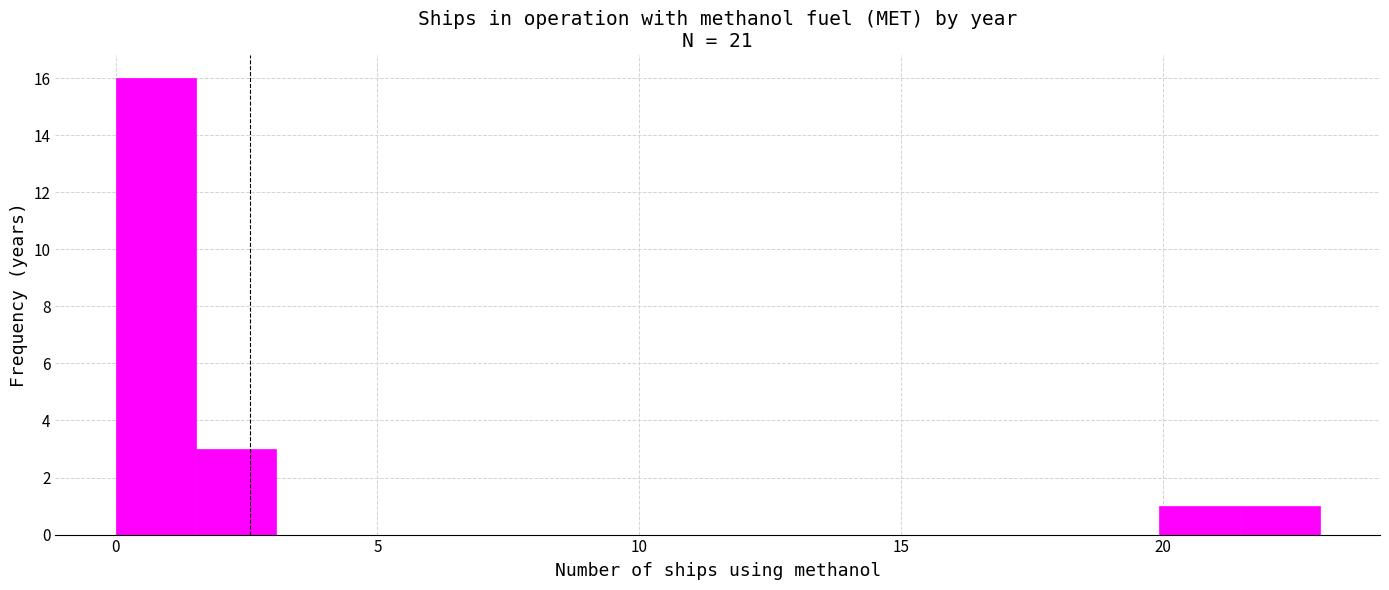

Read against the x-axis, roughly where is the centre of the tallest bar?

1.0